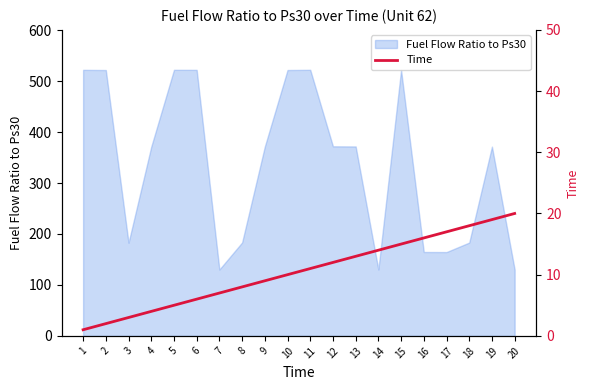

Which has a higher value, 6 or 5?

6